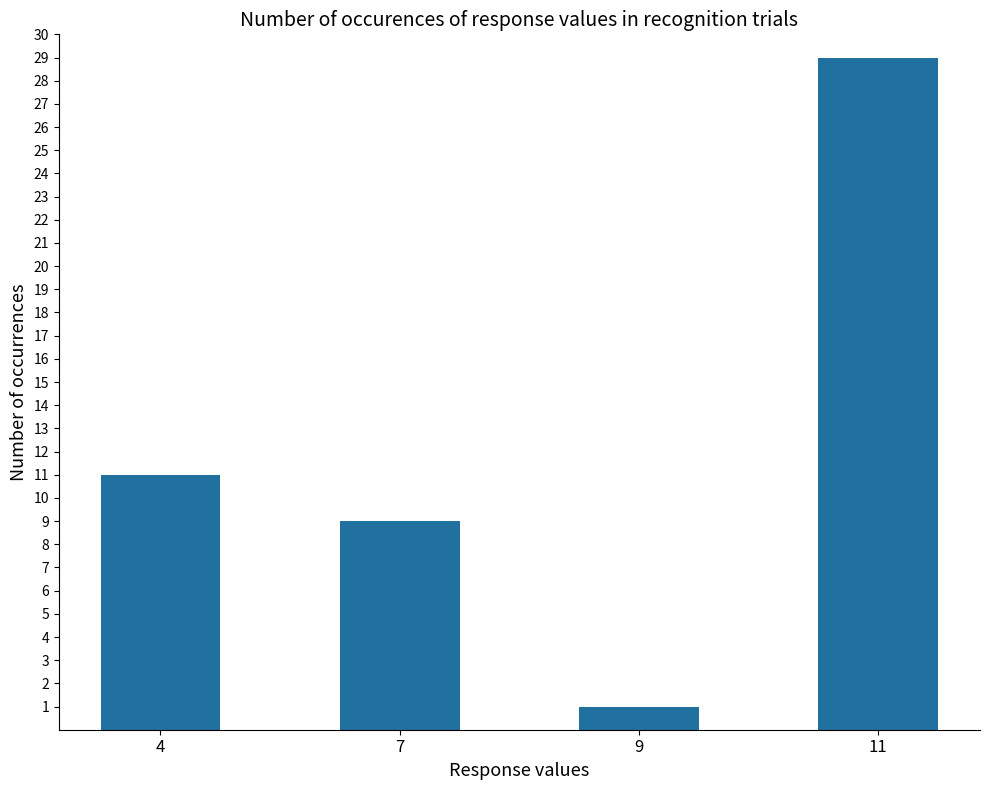

How many categories are shown in the chart?

4